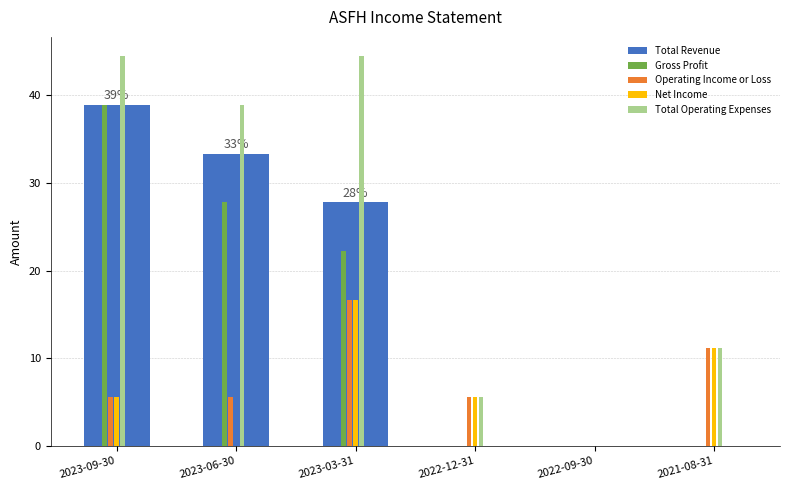

How many data points does each series have?

6